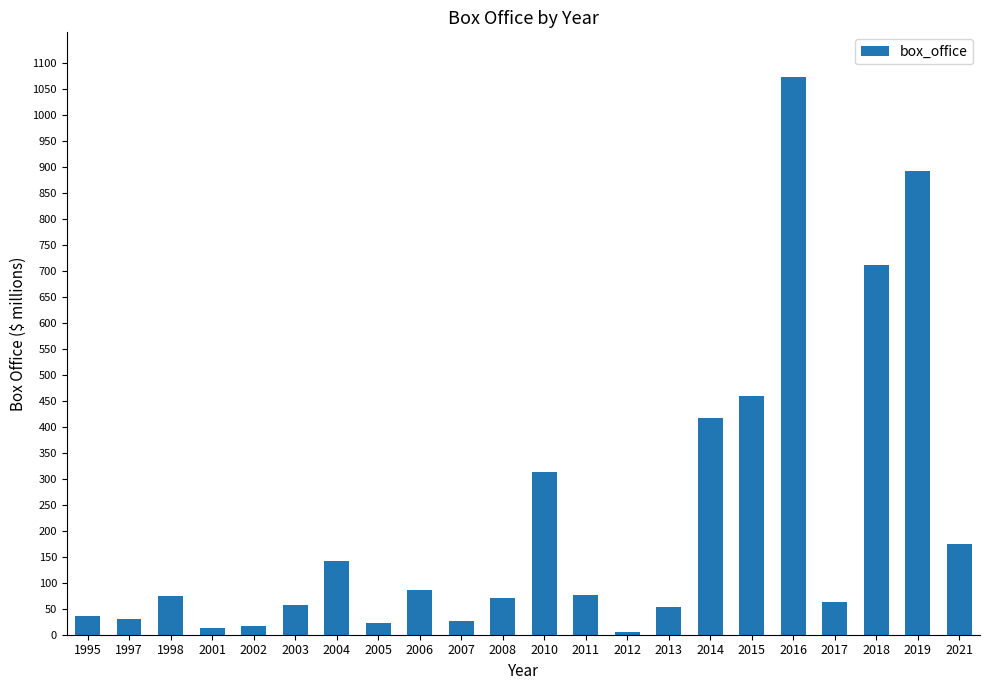

The chart shows a value of 33.7 at 1998. True or false?

False